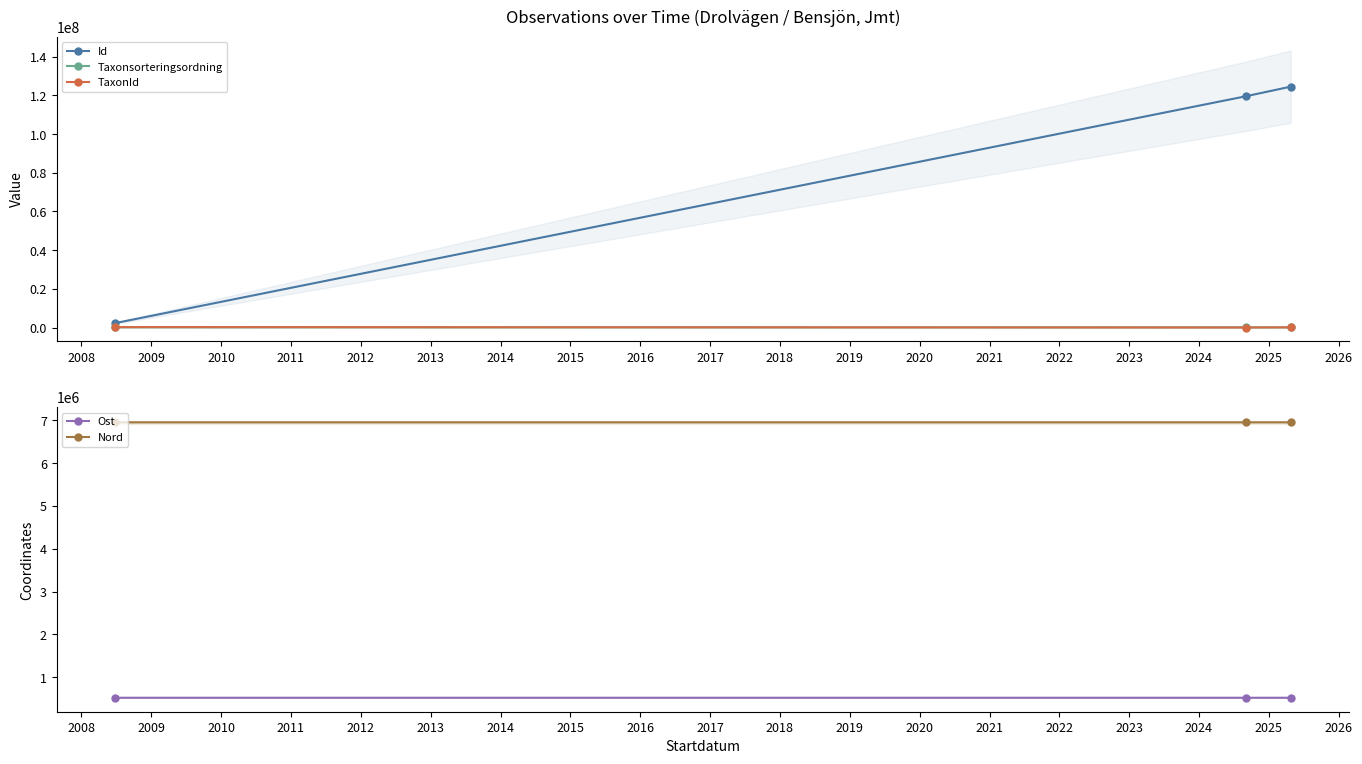

What is the difference between the maximum and second lowest values in the Nord series?

19.1